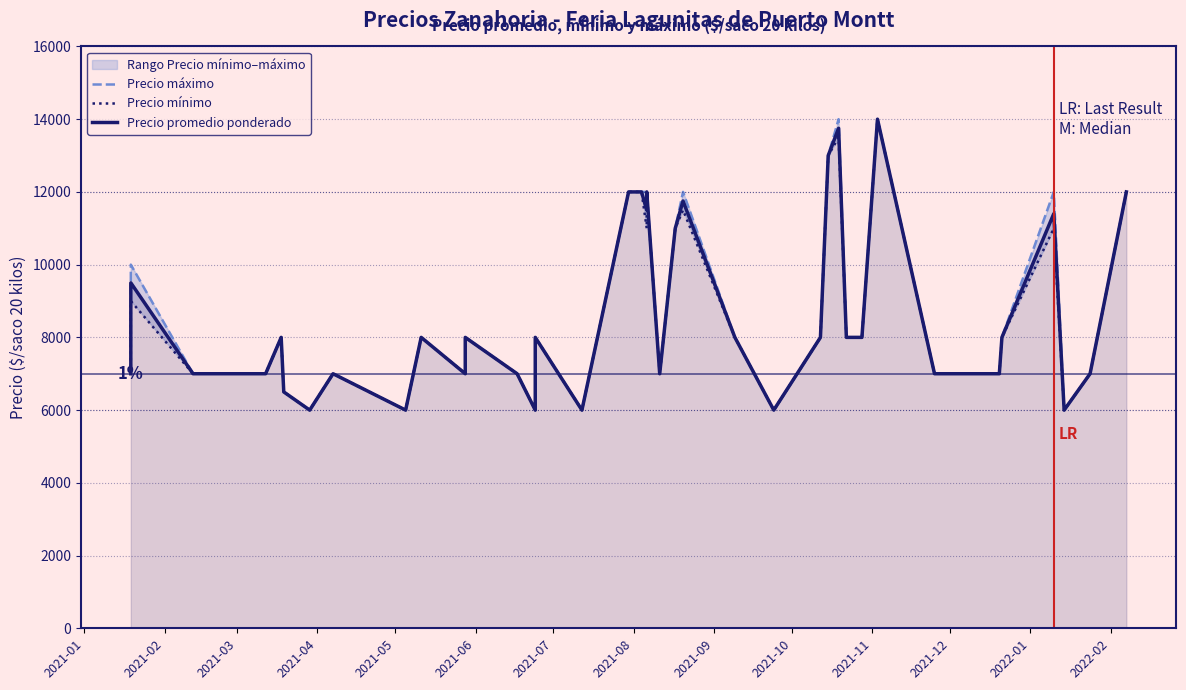

True or false: Precio mínimo has more than 2 points higher than both neighbors.

True